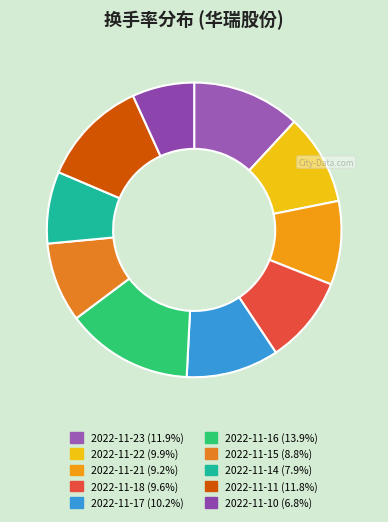

Is 2022-11-18 the majority of the pie?

No